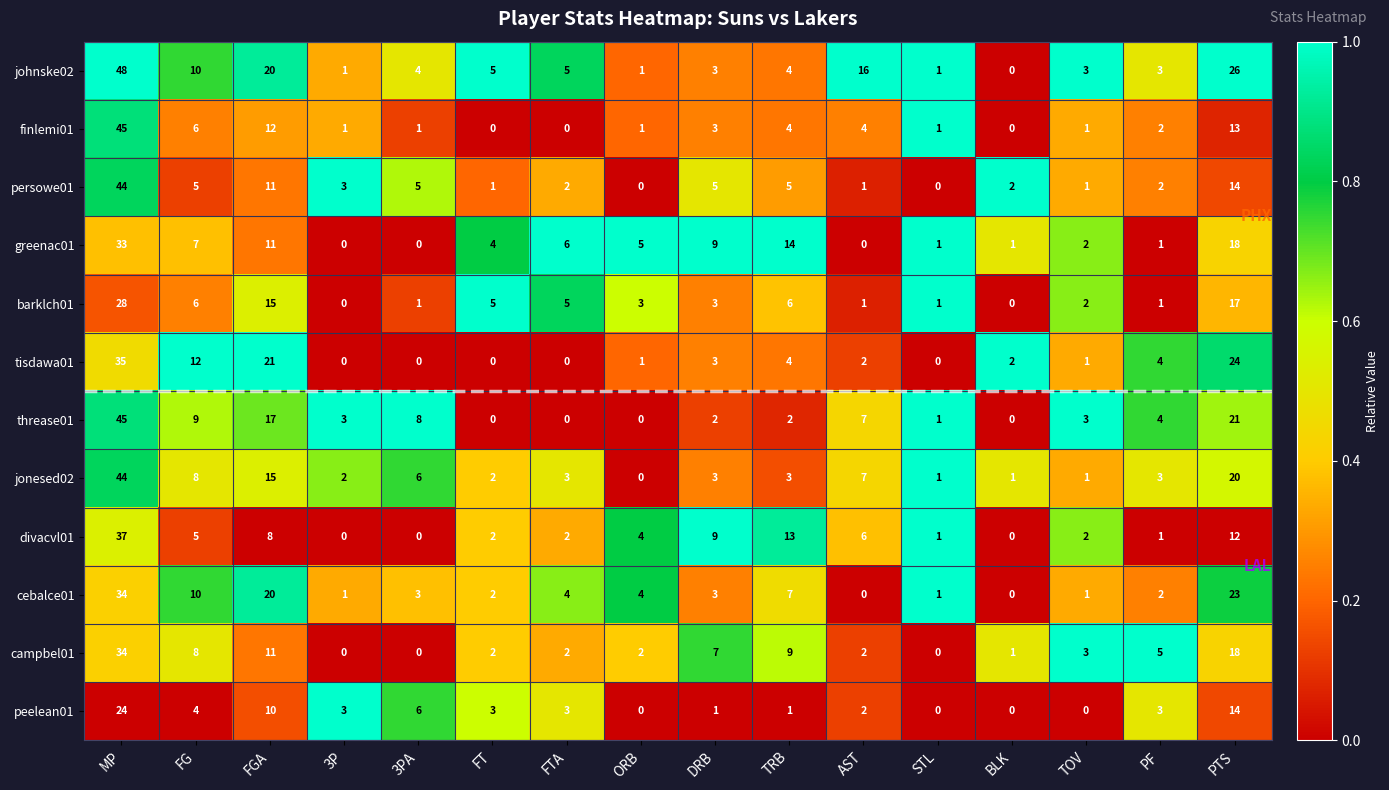

What is the difference between the second highest and second lowest values in the greenac01 series?

18